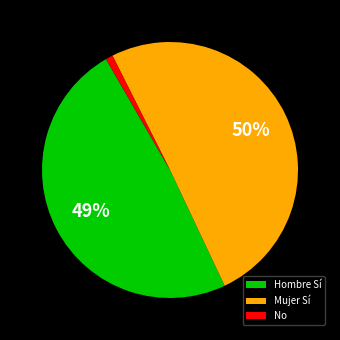

True or false: Hombre Sí accounts for 42% of the total.

False